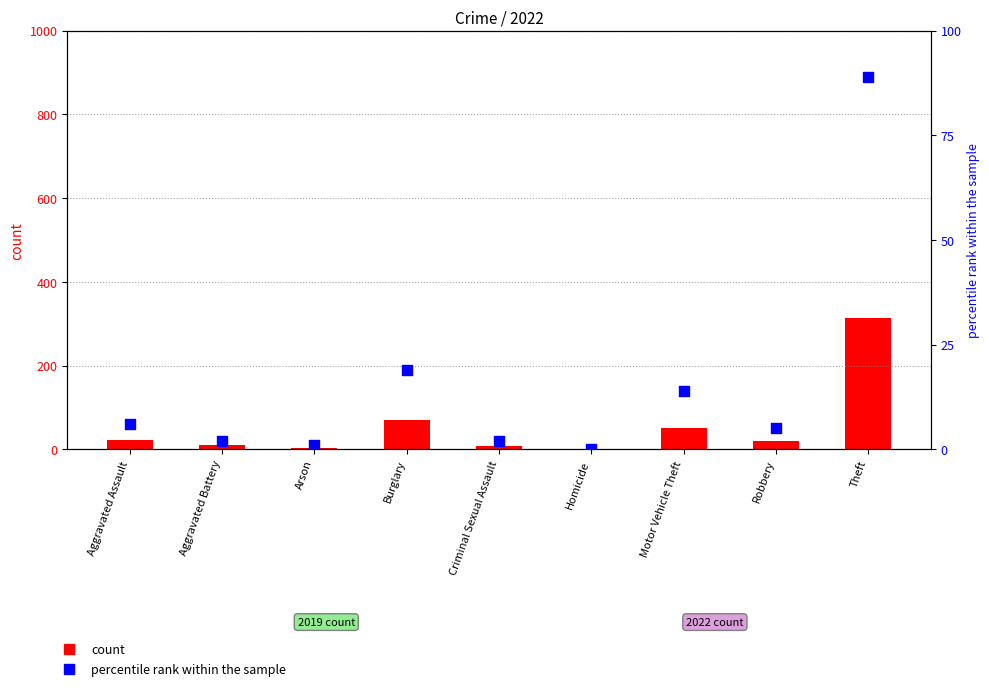

What is the change in value from Arson to Burglary?

+18